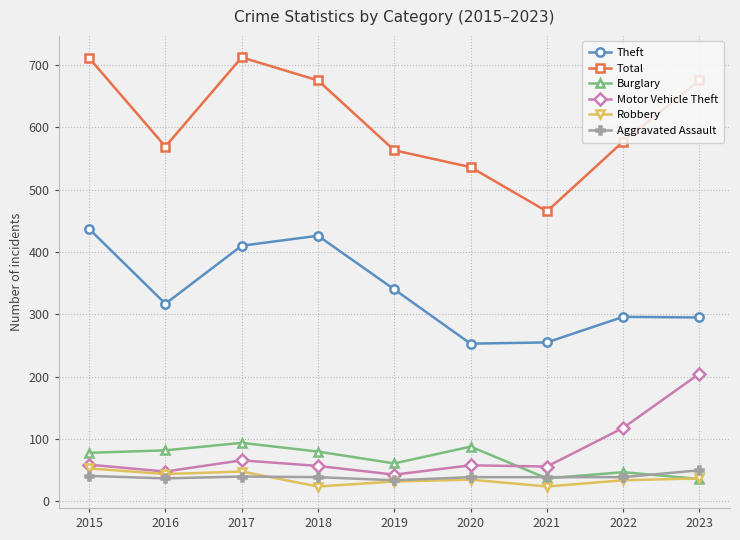

What is the maximum value for Aggravated Assault?

50